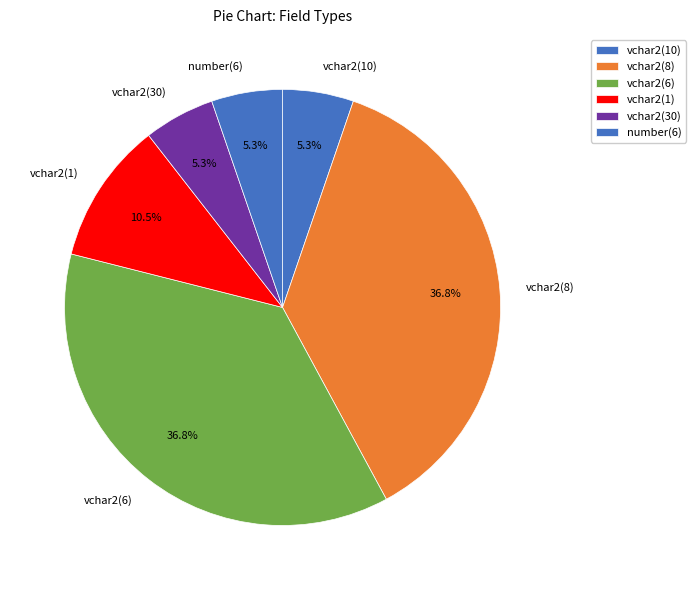

Count the number of slices in the pie.

6